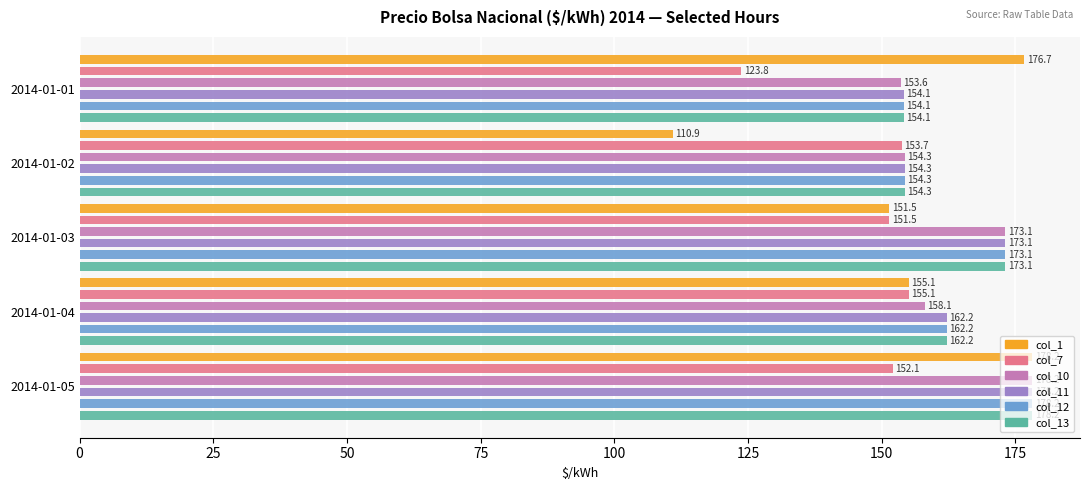

What is the minimum value for col_7?

123.8